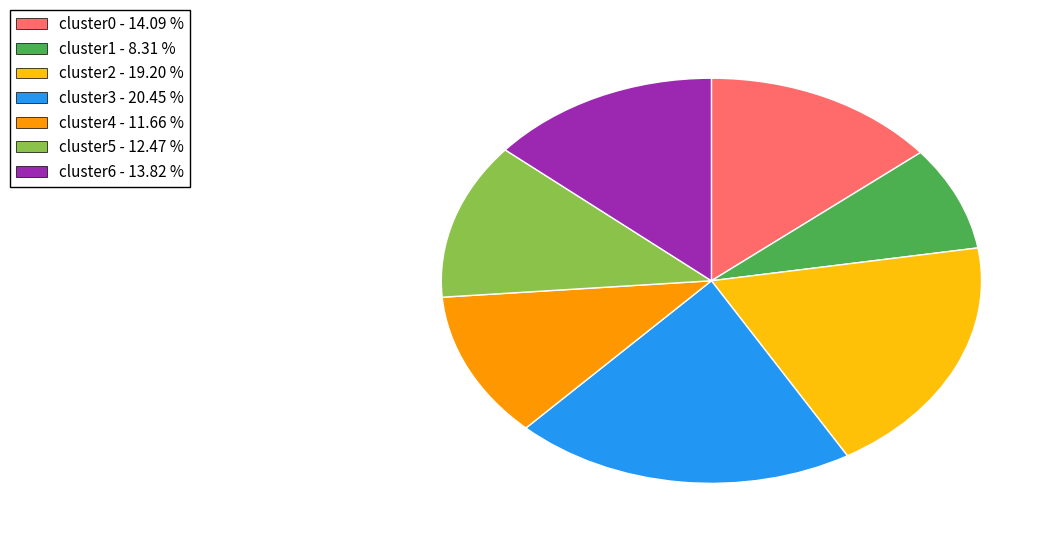

What is the largest slice in the pie chart?

cluster3